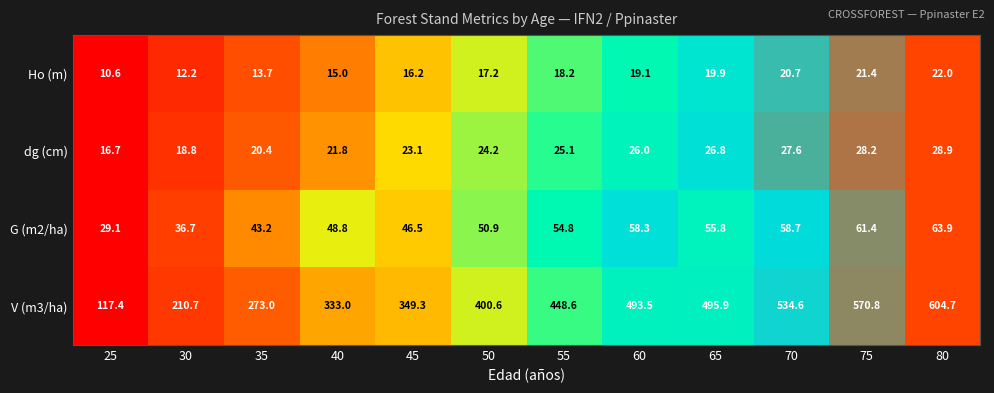

How many categories are shown in the chart?

12